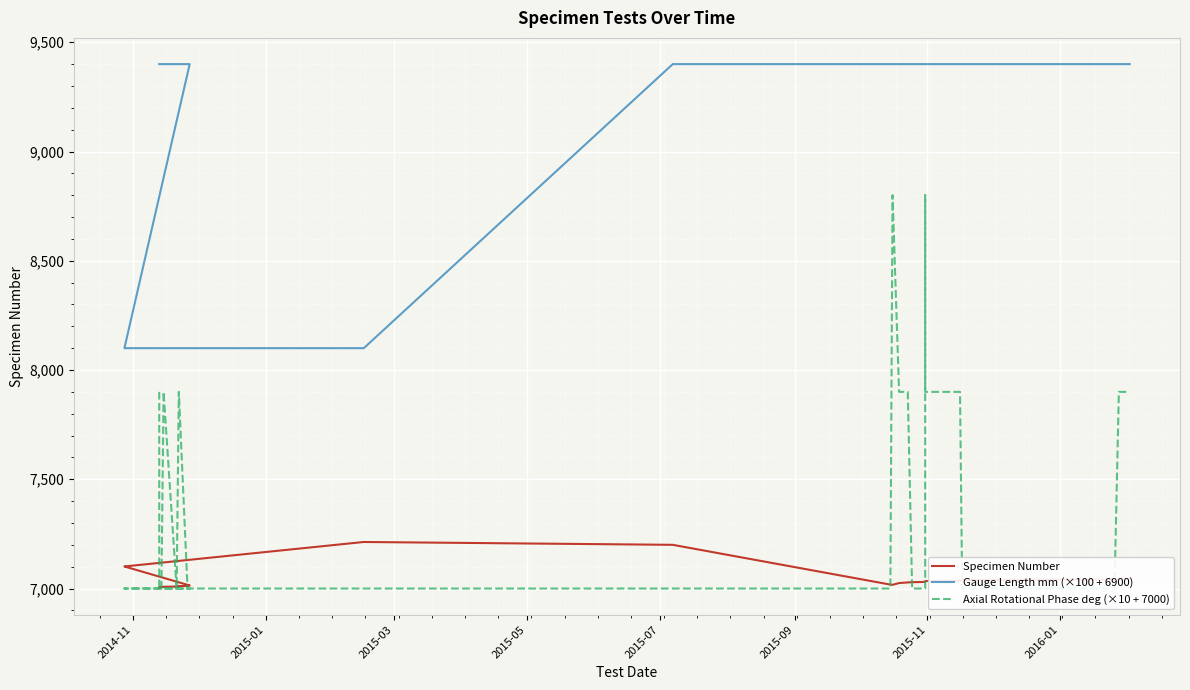

Which series has the largest total across all categories?

Gauge Length mm (×100 + 6900)